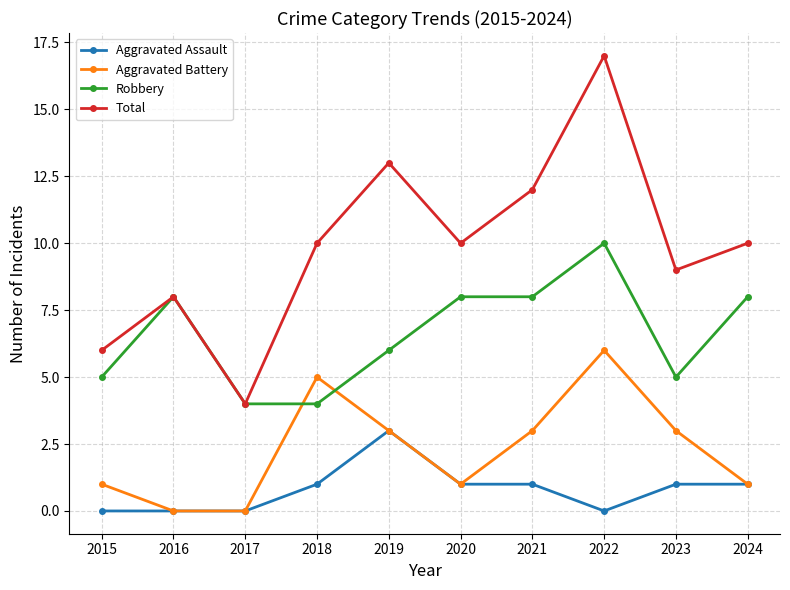

How many lines are shown in the chart?

4